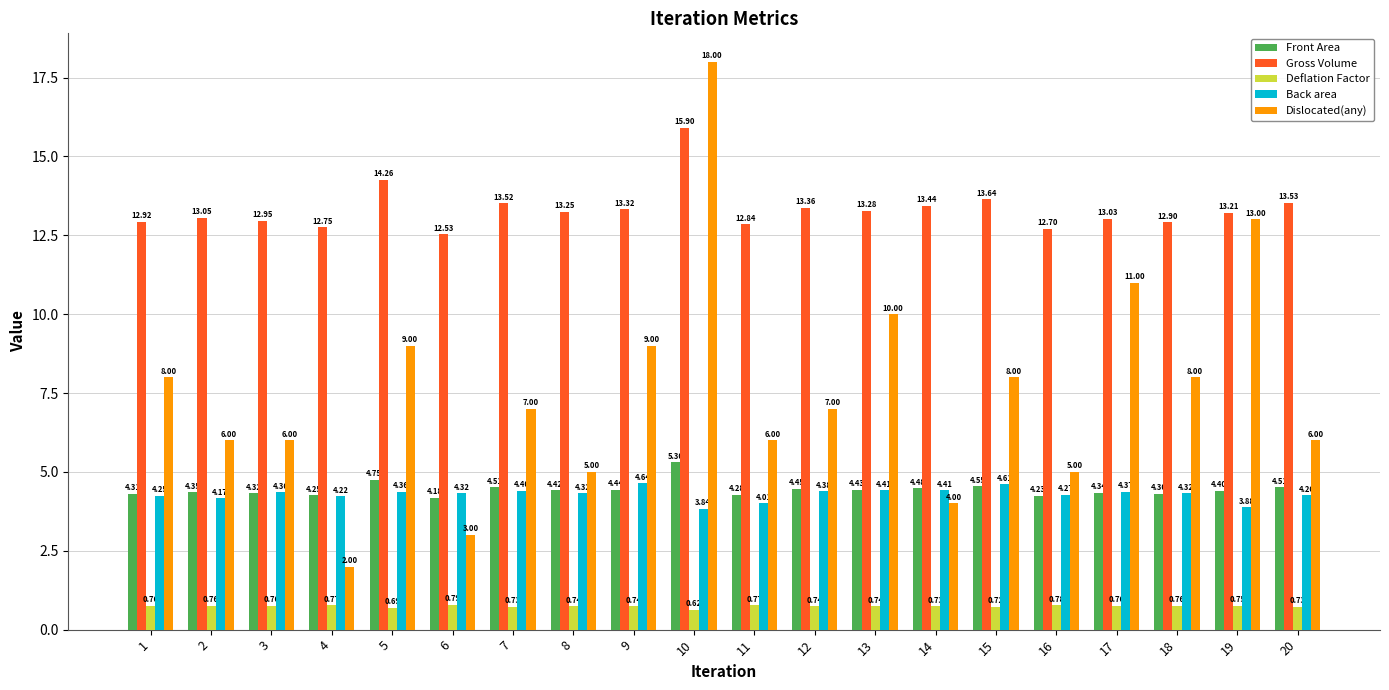

What is the spread (max minus min) of values at 4?

12.0